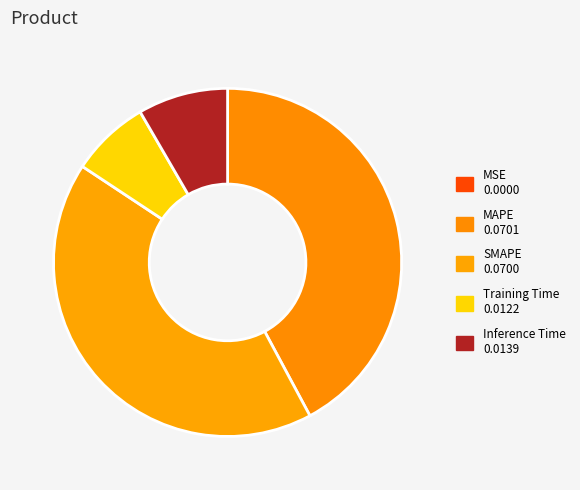

Is it true that SMAPE is 42% of the pie?

True